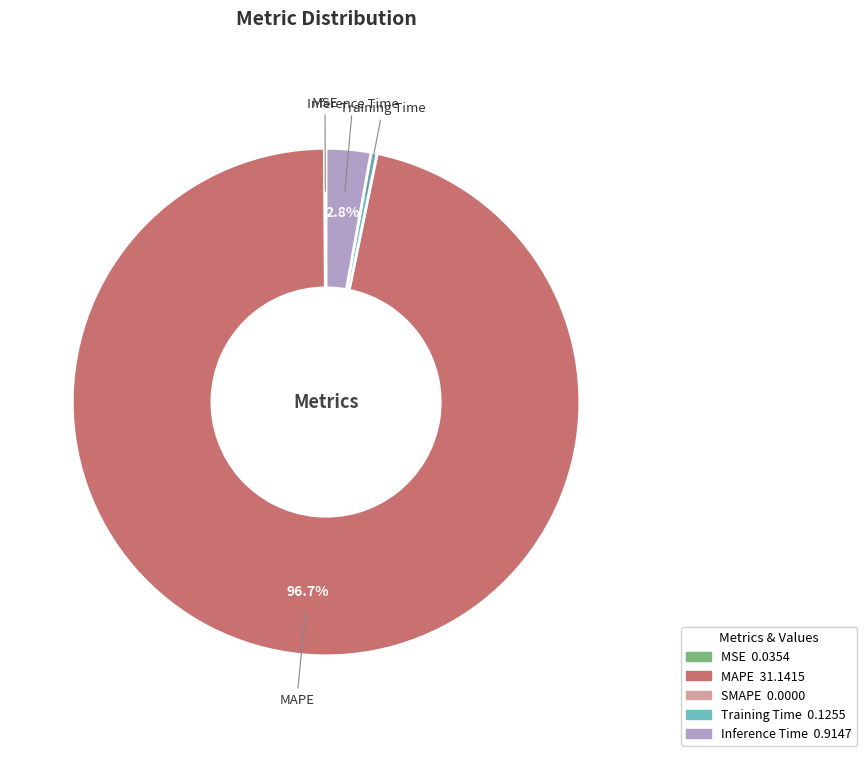

What percentage is the Inference Time slice, to the nearest percent?

3%